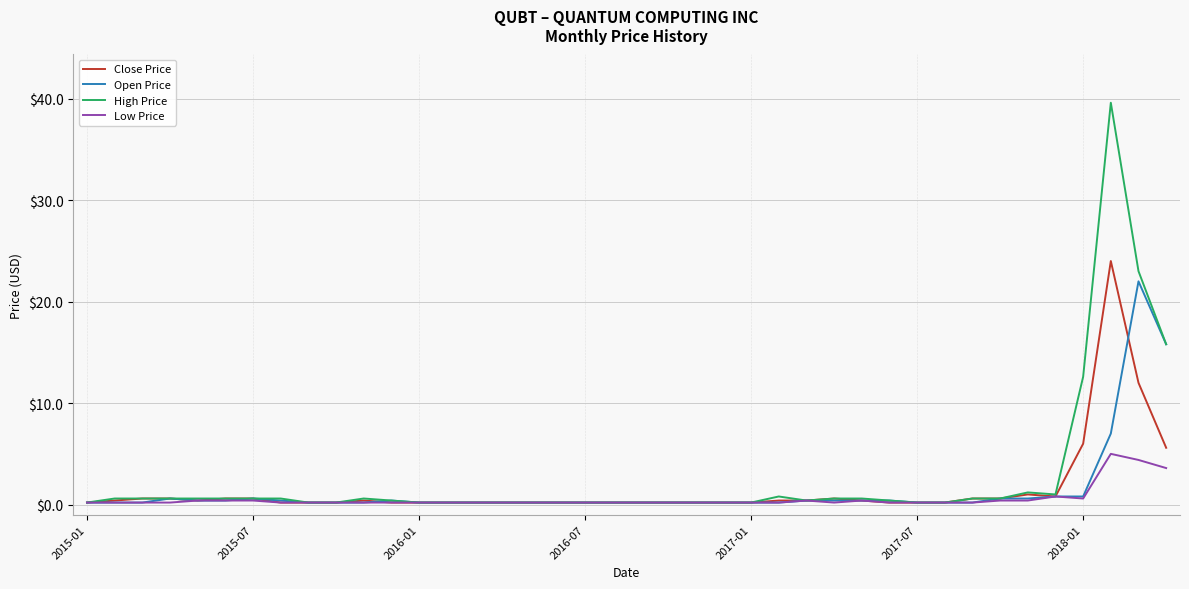

Reading left to right, extract all data points from this chart.

Close Price: 0.2	0.4	0.6	0.6	0.4	0.6	0.6	0.2	0.2	0.2	0.4	0.2	0.2	0.2	0.2	0.2	0.2	0.2	0.2	0.2	0.2	0.2	0.2	0.2	0.2	0.4	0.4	0.6	0.4	0.2	0.2	0.2	0.6	0.6	1.0	0.8	6.0	24.0	12.0	5.6
Open Price: 0.2	0.2	0.2	0.6	0.4	0.4	0.6	0.4	0.2	0.2	0.2	0.4	0.2	0.2	0.2	0.2	0.2	0.2	0.2	0.2	0.2	0.2	0.2	0.2	0.2	0.2	0.4	0.4	0.4	0.4	0.2	0.2	0.2	0.6	0.6	0.8	0.8	7.0	22.0	15.8
High Price: 0.2	0.6	0.6	0.6	0.6	0.6	0.6	0.6	0.2	0.2	0.6	0.4	0.2	0.2	0.2	0.2	0.2	0.2	0.2	0.2	0.2	0.2	0.2	0.2	0.2	0.8	0.4	0.6	0.6	0.4	0.2	0.2	0.6	0.6	1.2	1.0	12.6	39.6	23.0	15.8
Low Price: 0.2	0.2	0.2	0.2	0.4	0.4	0.4	0.2	0.2	0.2	0.2	0.2	0.2	0.2	0.2	0.2	0.2	0.2	0.2	0.2	0.2	0.2	0.2	0.2	0.2	0.2	0.4	0.2	0.4	0.2	0.2	0.2	0.2	0.4	0.4	0.8	0.6	5.0	4.4	3.6